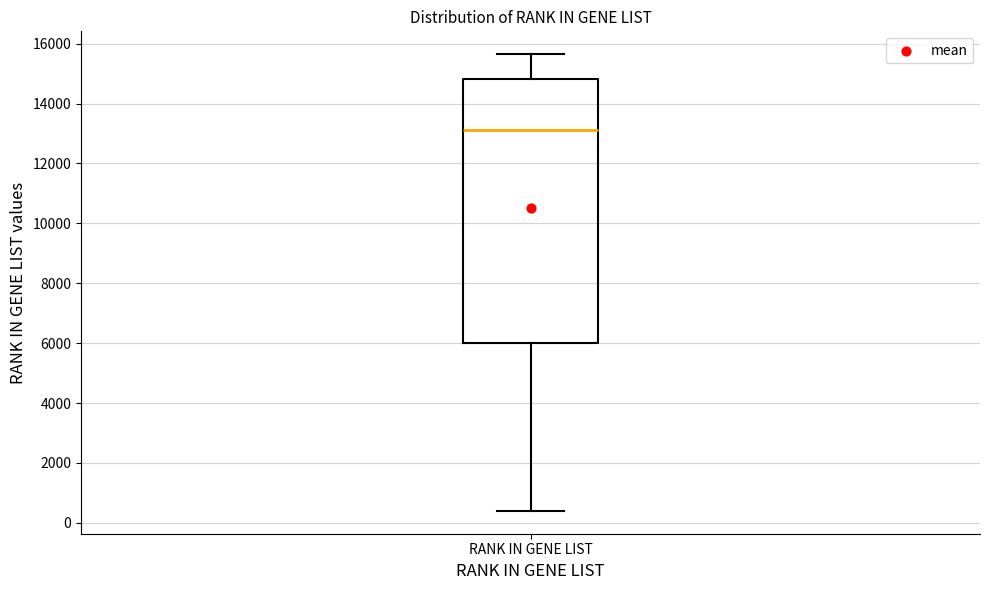

Where does the median line of the box for RANK IN GENE LIST sit on the y-axis? The values are not printed on the chart, so give them approximately, as read against the axis.

13200